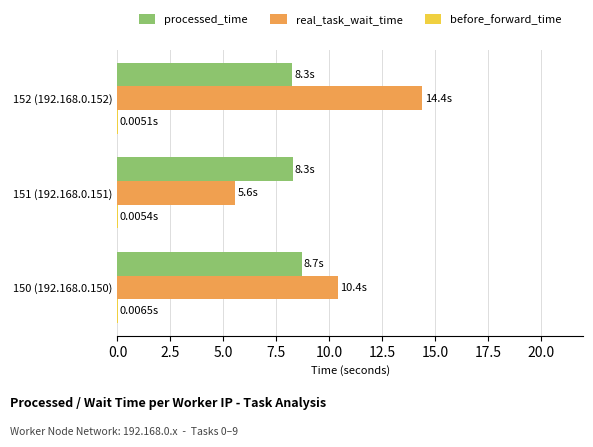

Which series has the largest total across all categories?

real_task_wait_time